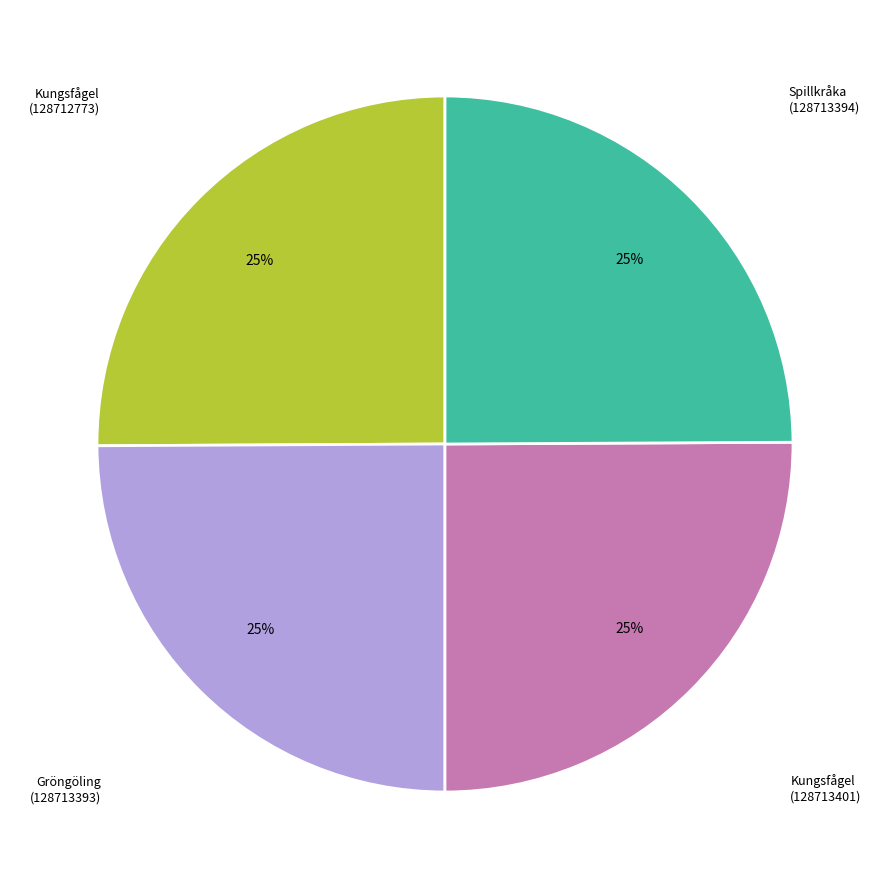

How many segments does this pie chart have?

4